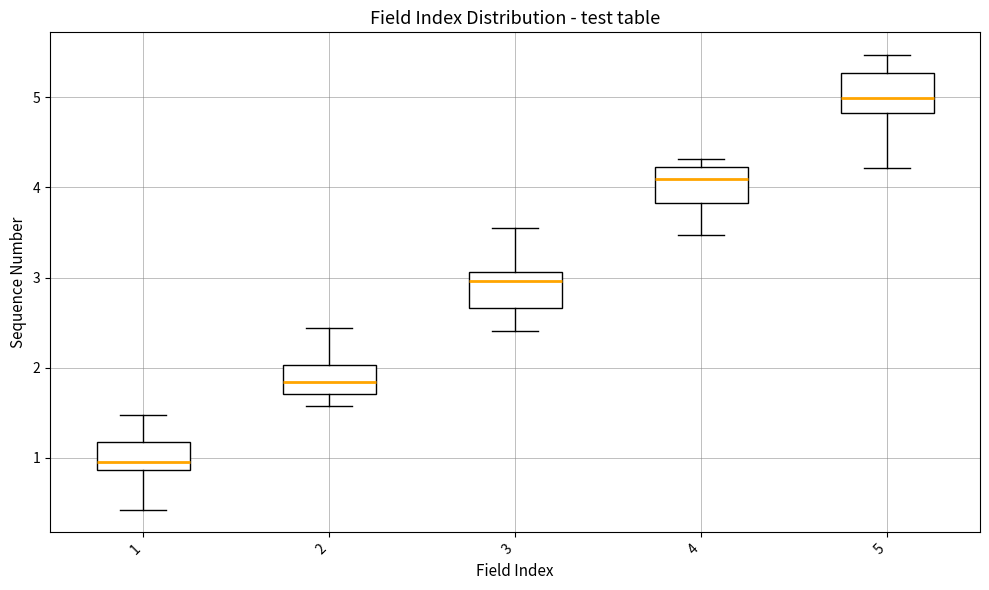

Which box has the highest median line?

5